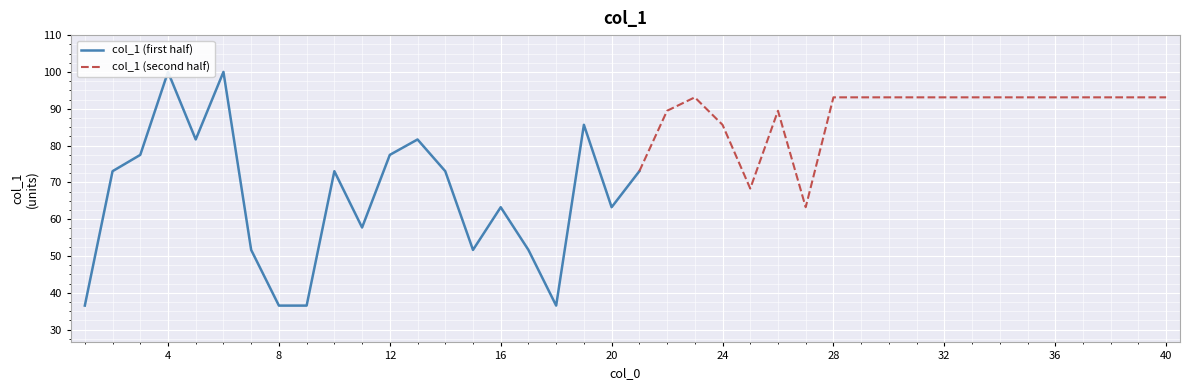

The chart shows a value of 52.8 at 22. True or false?

False